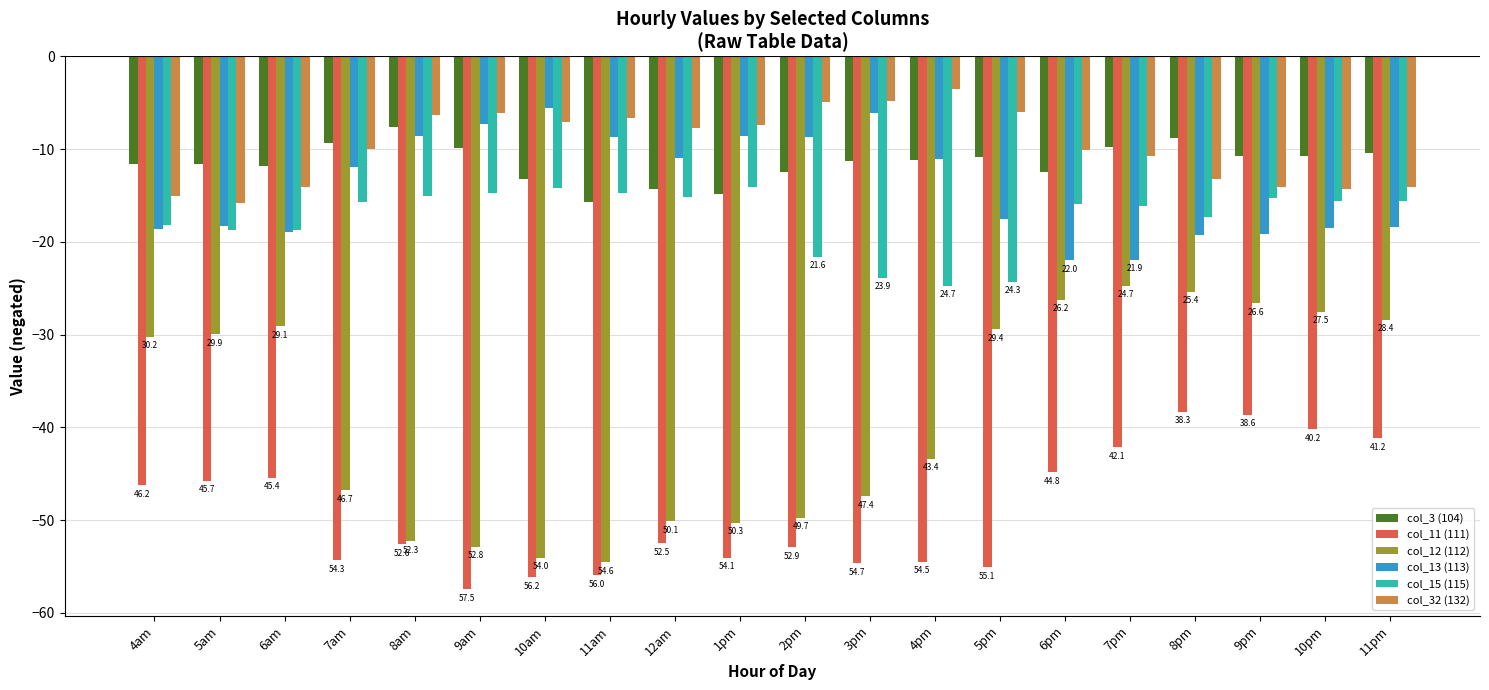

What is the difference between the maximum and minimum values in the col_32 (132) series?

12.3